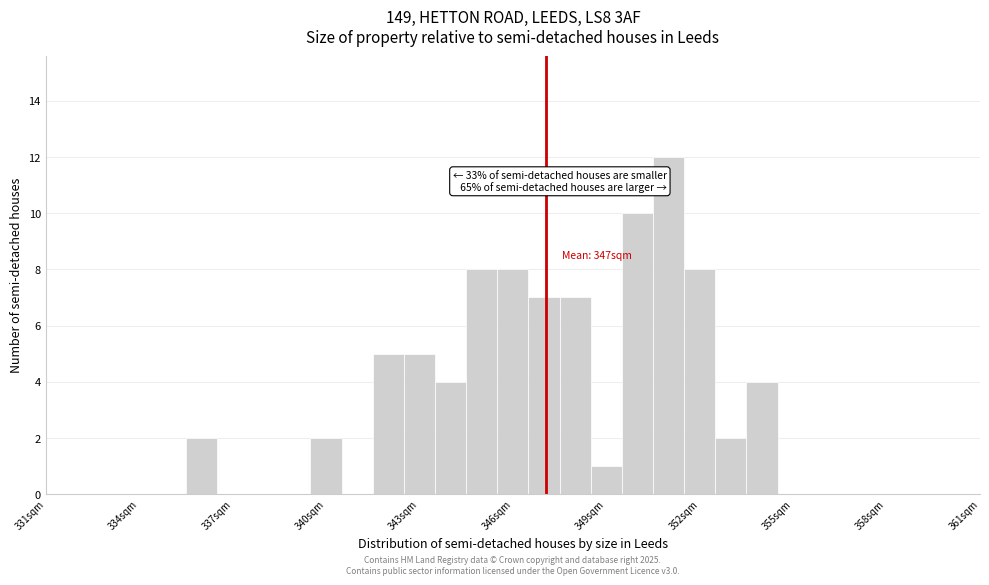

Read against the x-axis, roughly where is the centre of the tallest bar?

351.0